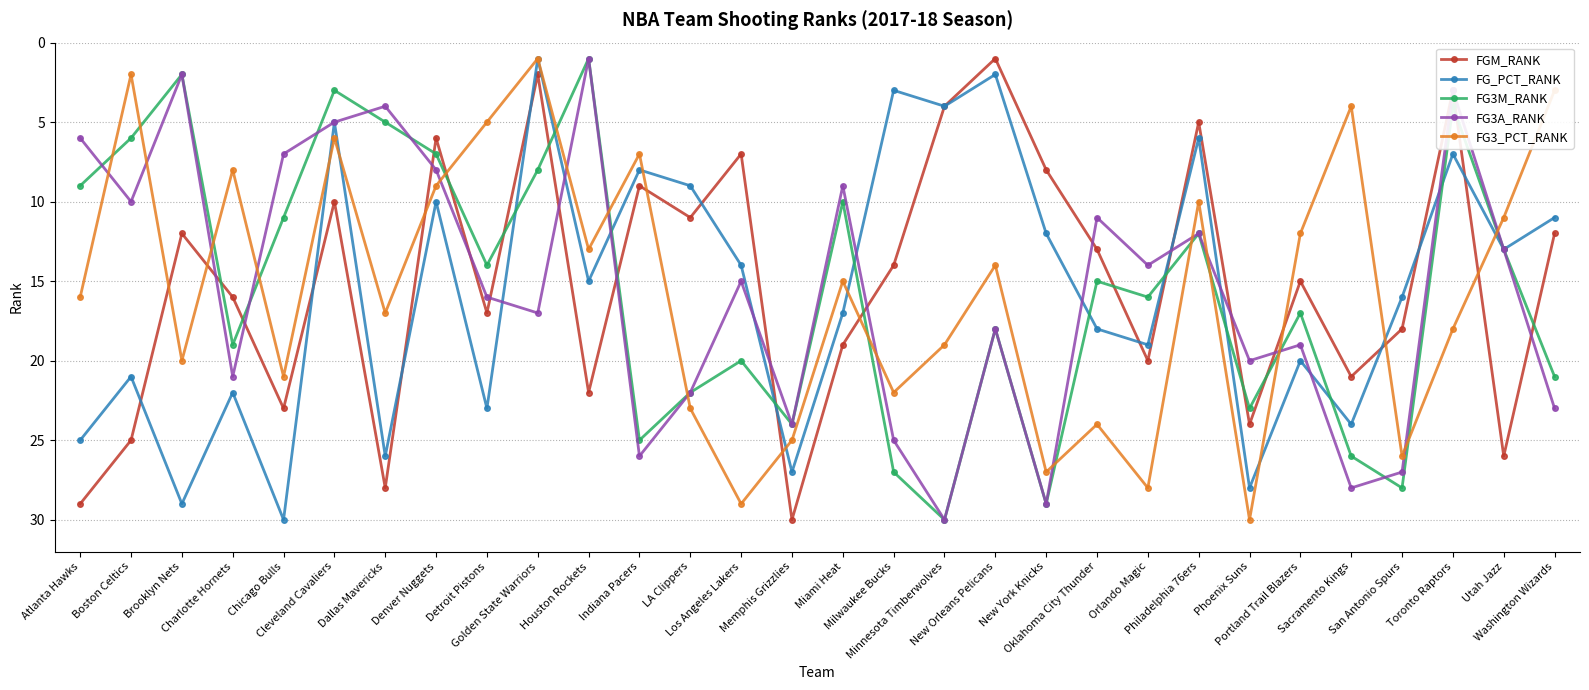

What is the sum of all FG3_PCT_RANK values?

465